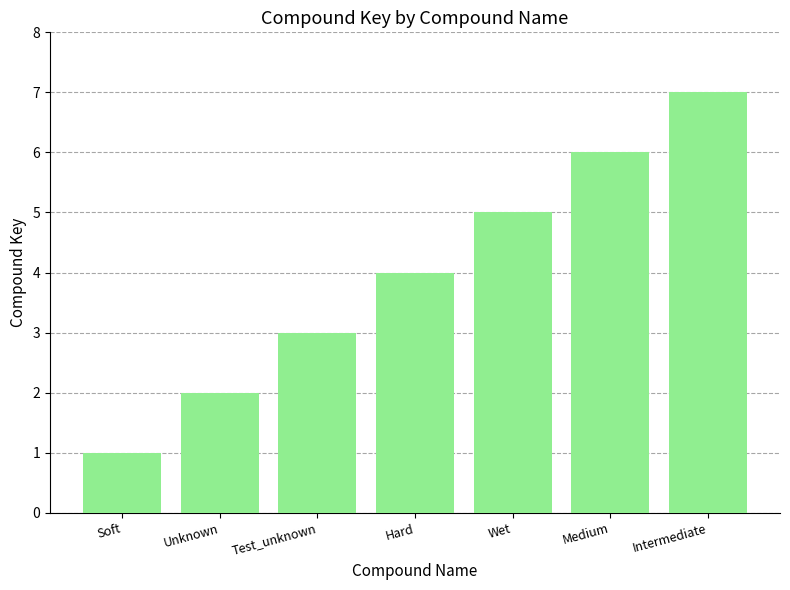

Is it true that the value at Test_unknown is 2?

False